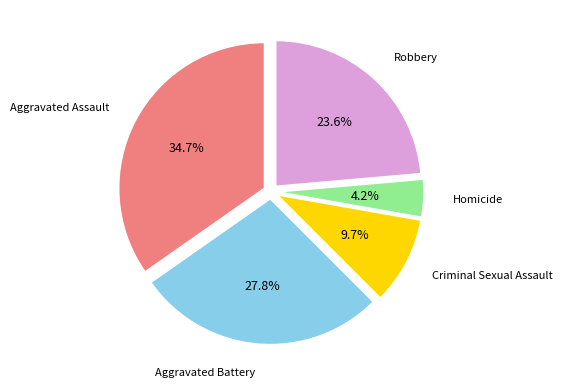

Is there a majority slice in this chart?

No